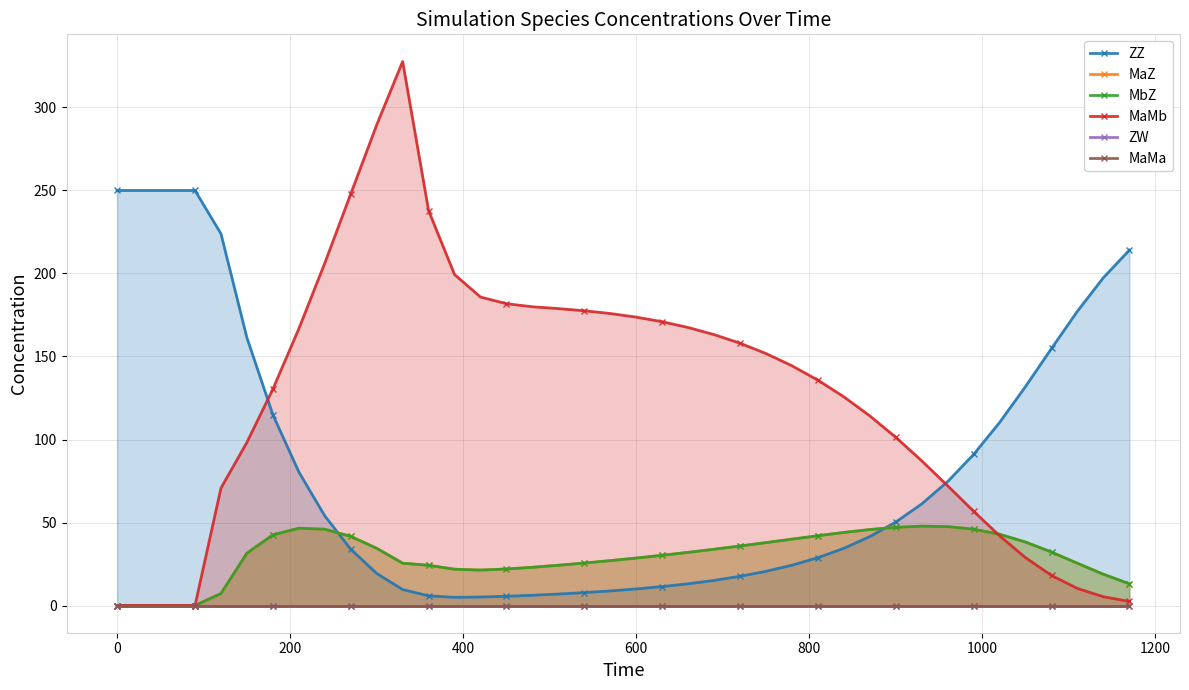

In MbZ, how many points are higher than both neighbors (excluding endpoints)?

2